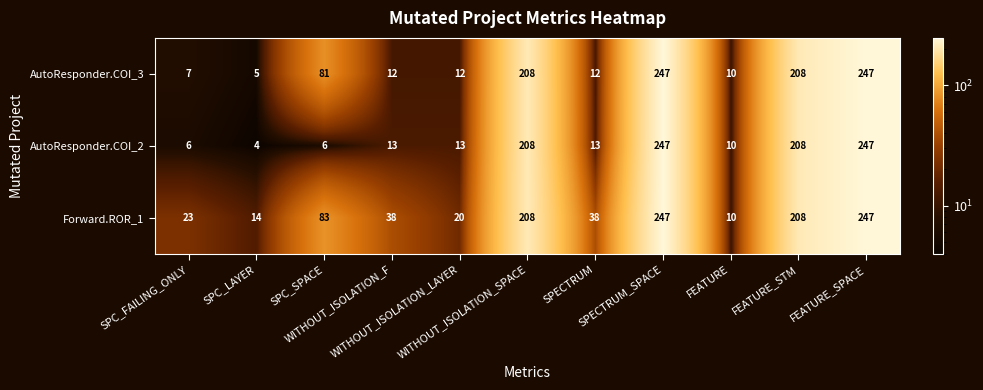

Count the number of data series in this chart.

3